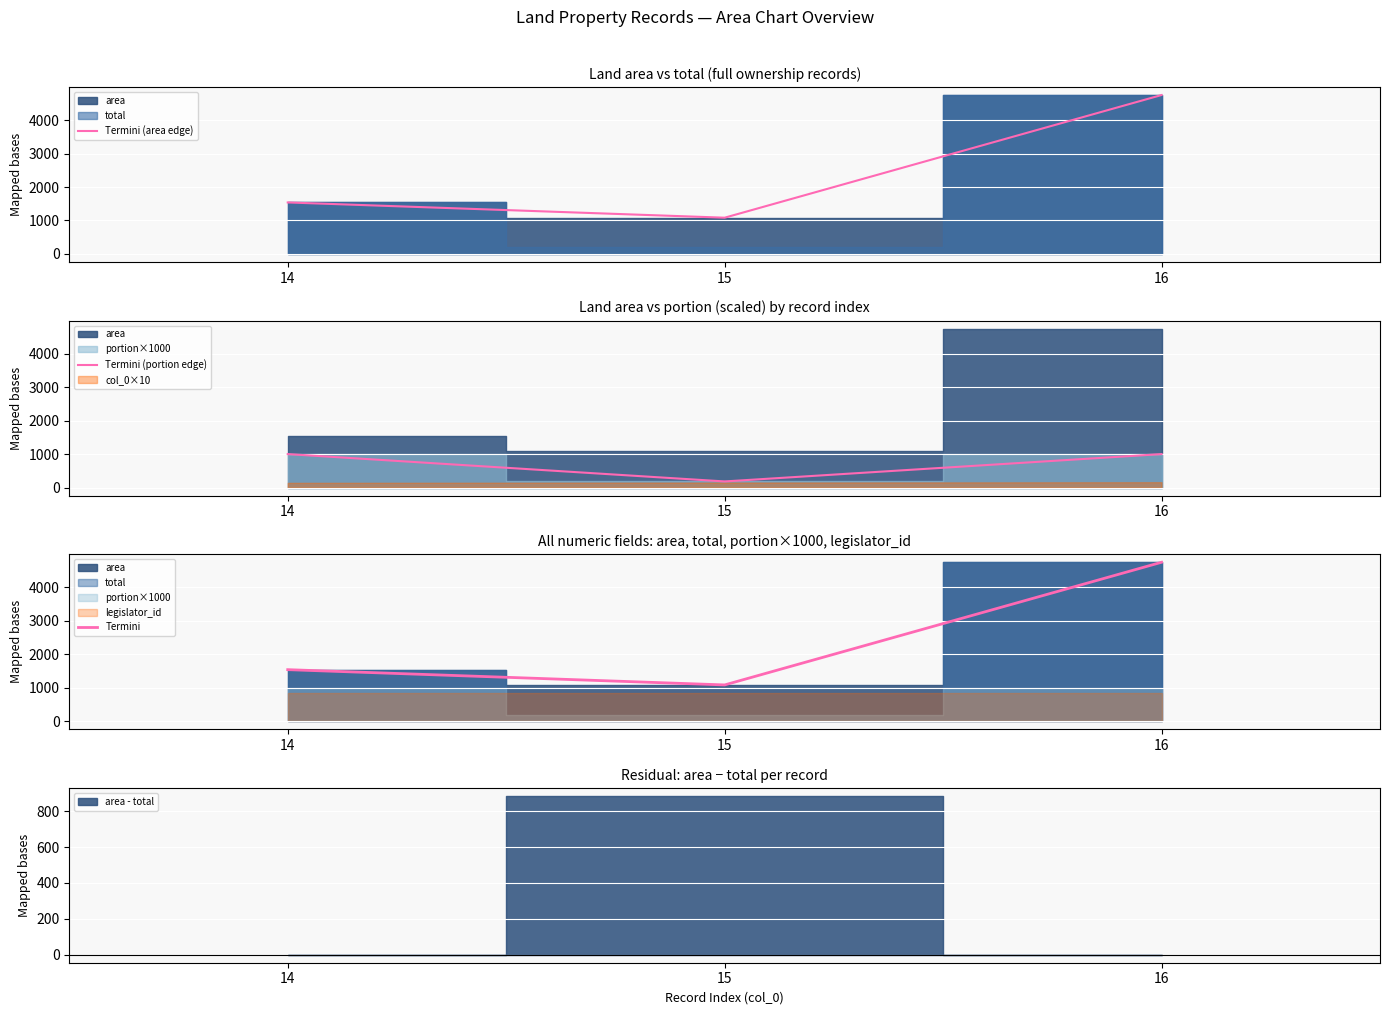

At which label is Termini (portion edge) closest to 591?

15